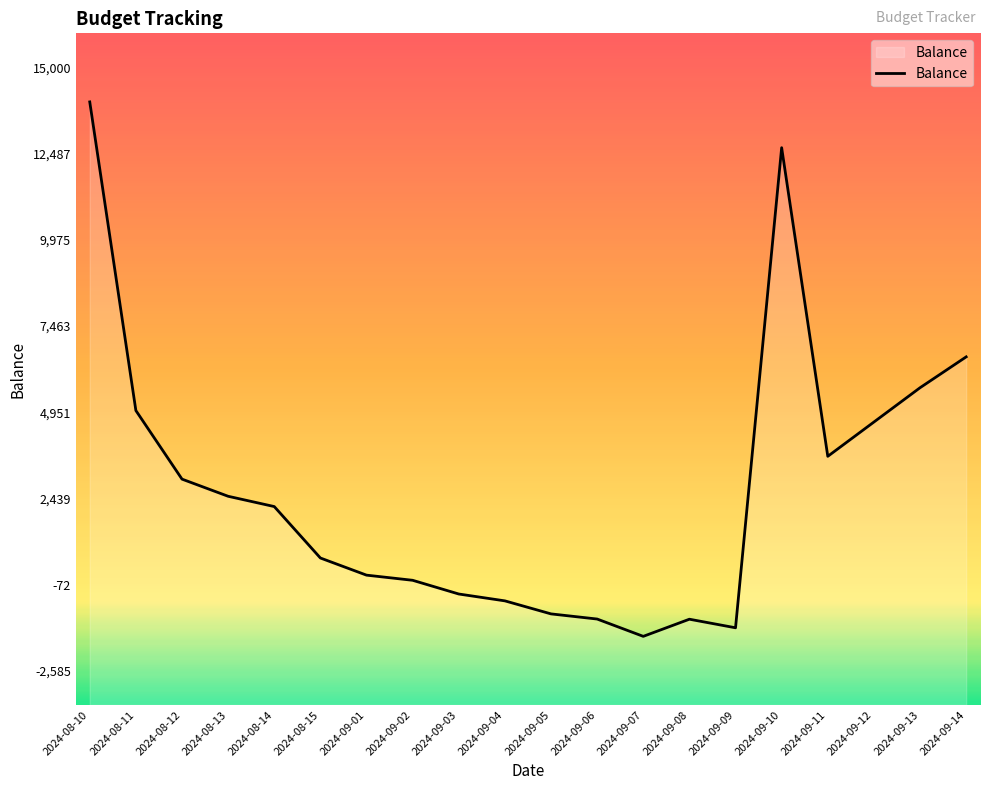

At which category does the data reach its first local valley?

2024-09-07